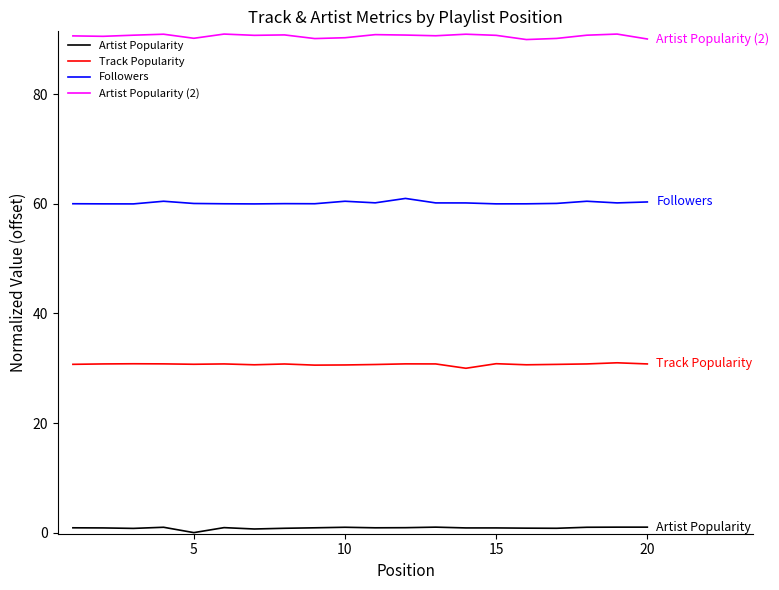

True or false: Artist Popularity and Followers cross at least once.

False